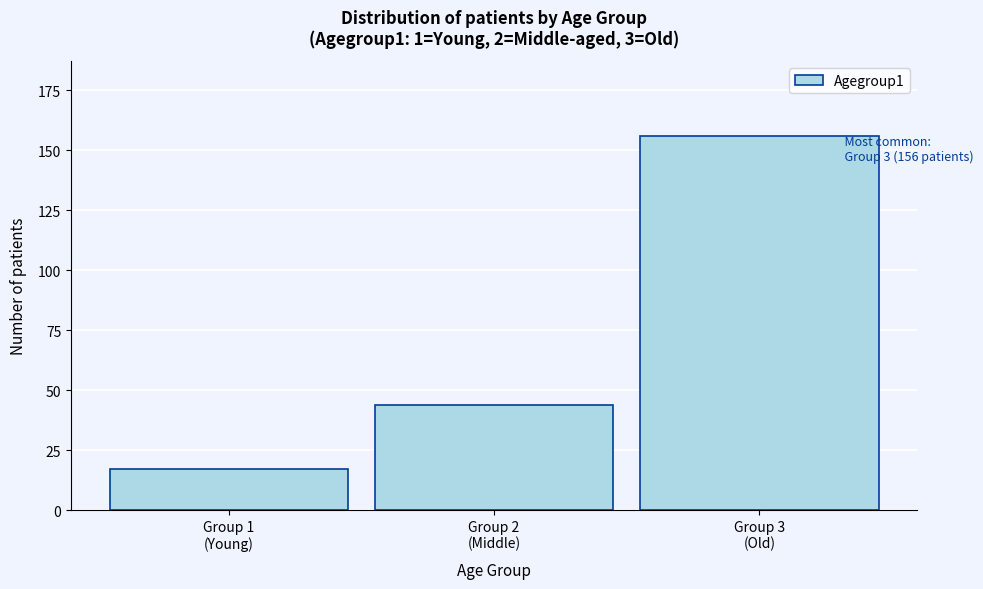

Reading left to right, extract all data points from this chart.

17	44	156